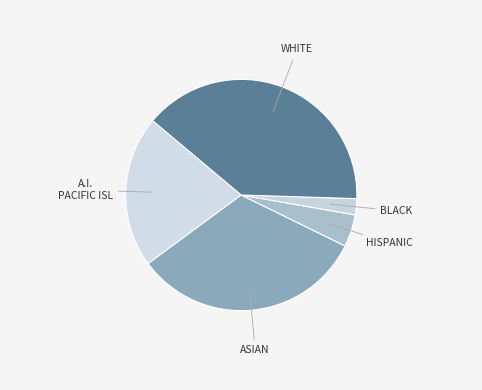

Is there a majority slice in this chart?

No